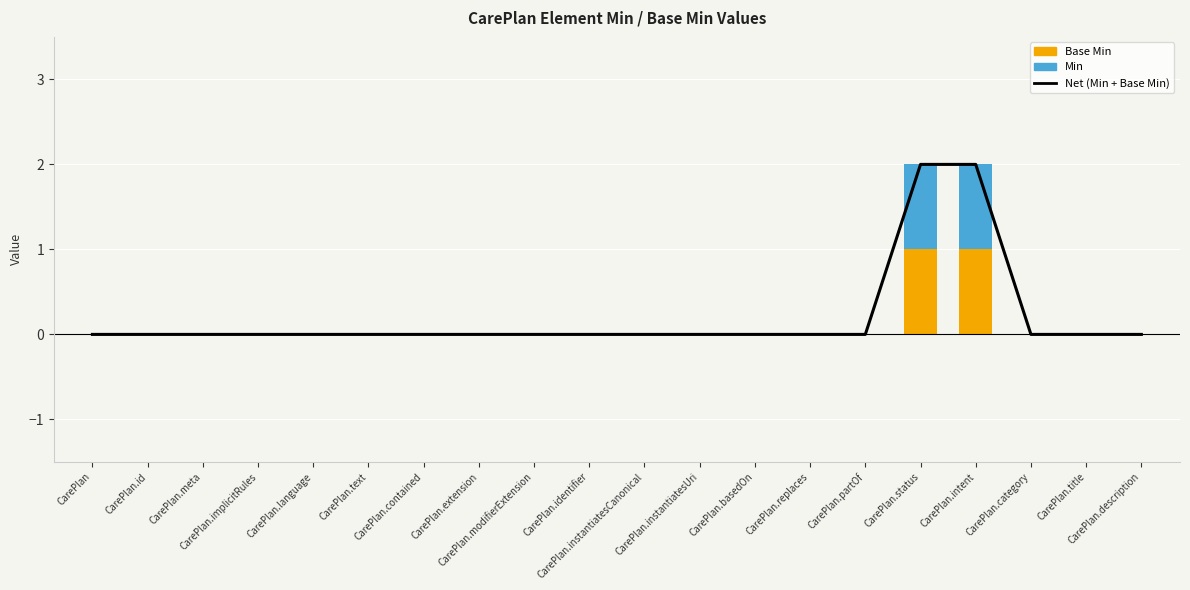

At which category is the sum across all series the highest?

CarePlan.status